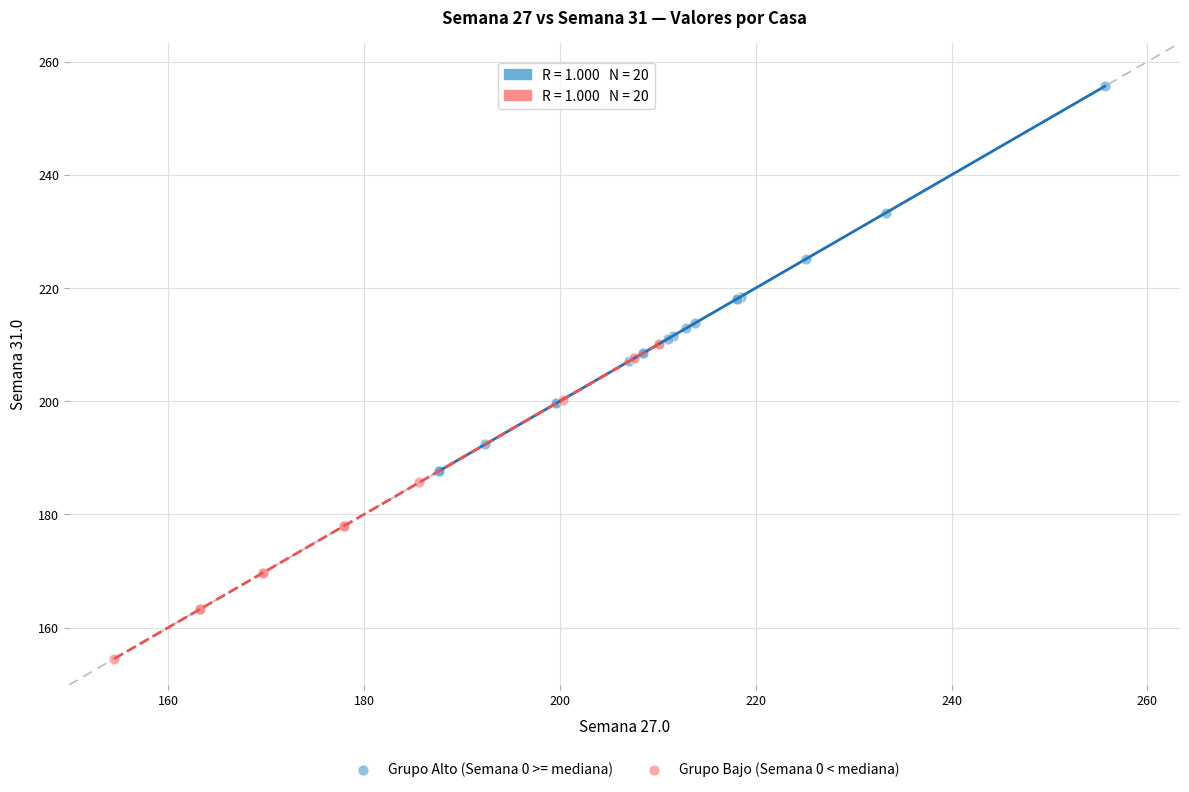

Which series has the widest spread of Y values?

Grupo Alto (Semana 0 >= mediana)